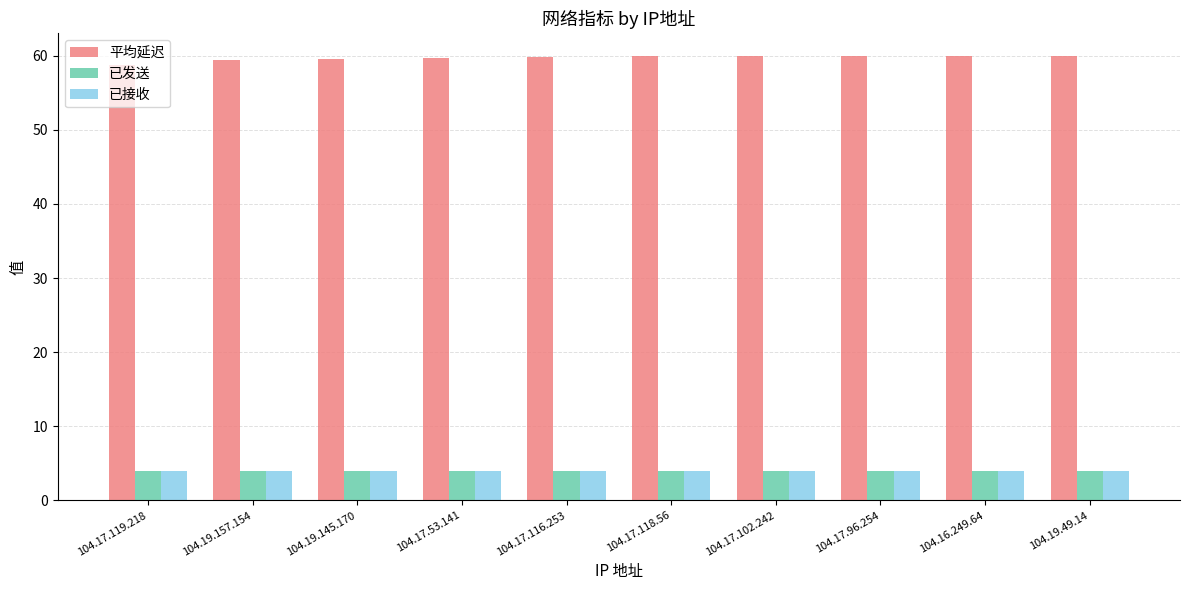

What position from the right is 104.17.96.254?

3